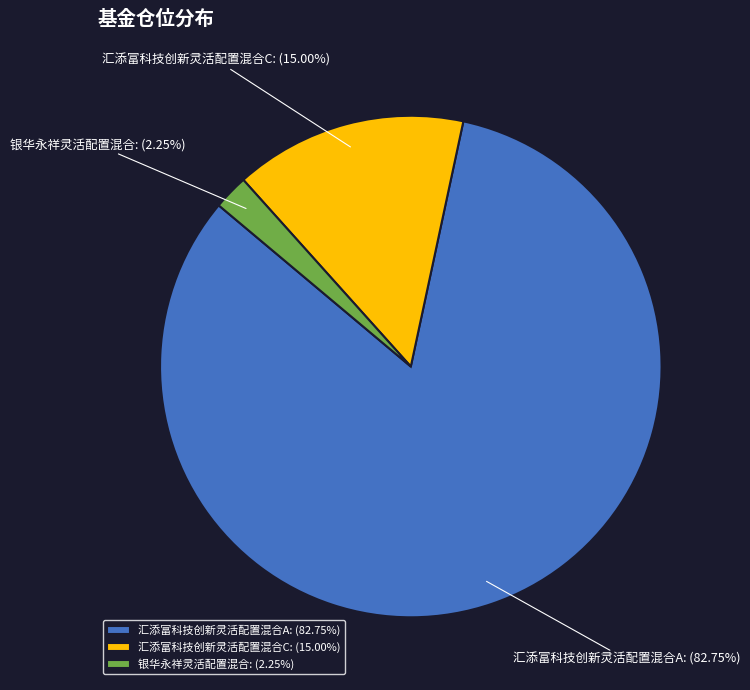

To the nearest percent, what is the difference between the 汇添富科技创新灵活配置混合A and 汇添富科技创新灵活配置混合C slice percentages?

68%